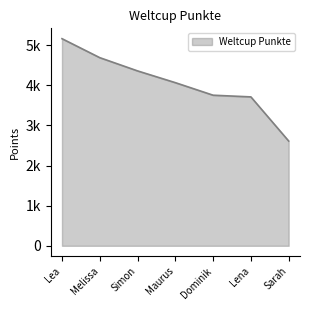

The chart shows a value of 4360 at Simon. True or false?

True